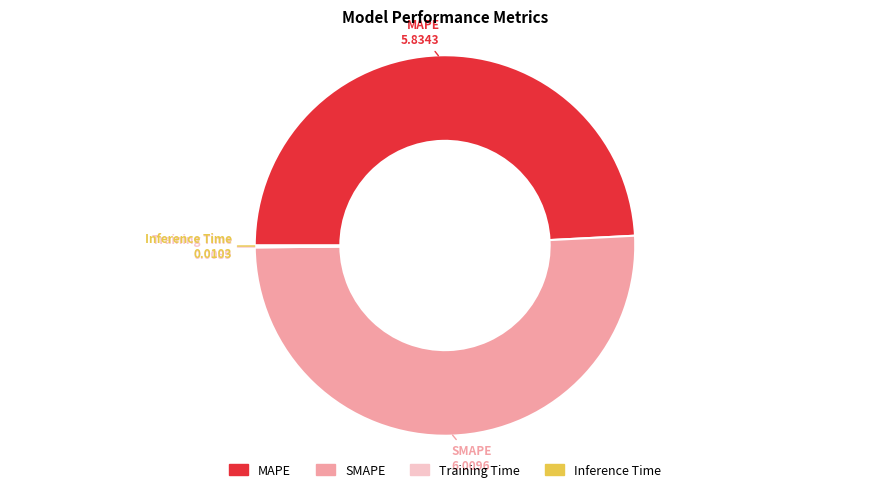

Which has a higher value, SMAPE or MAPE?

SMAPE